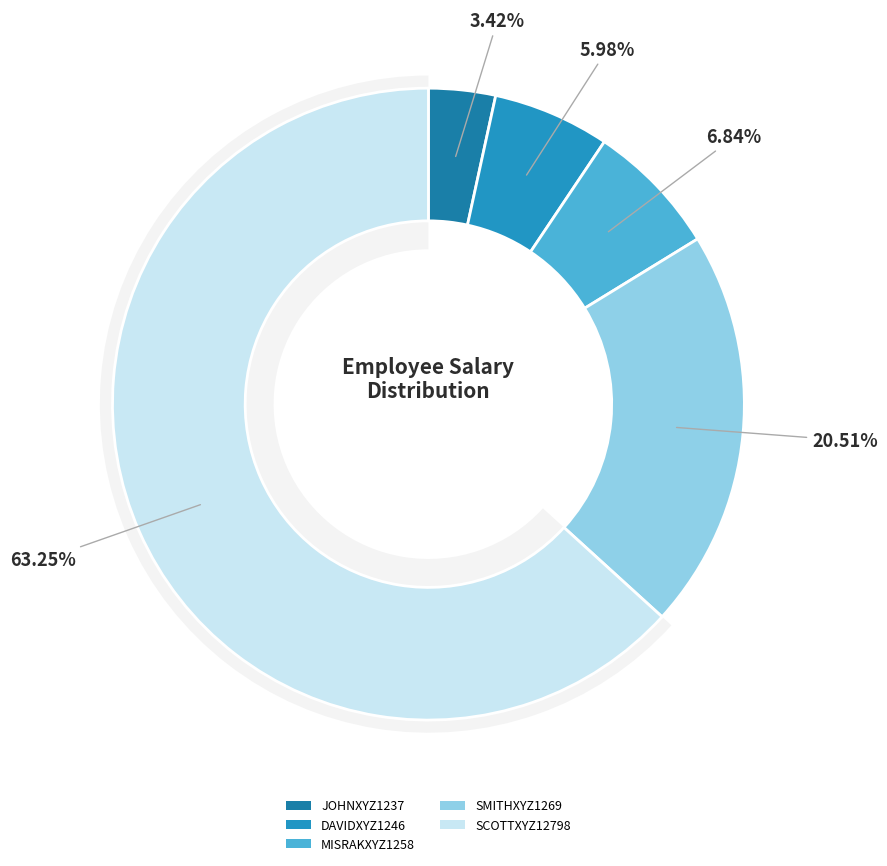

Do SMITHXYZ1269 and MISRAKXYZ1258 together represent more than half of the pie?

No